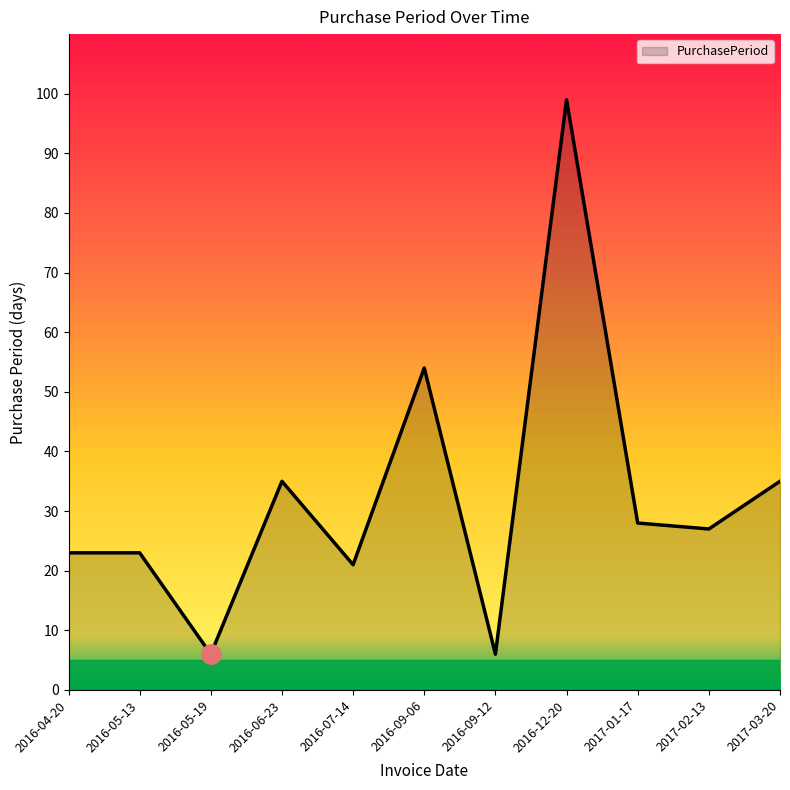

What position from the left is 2016-09-06?

6